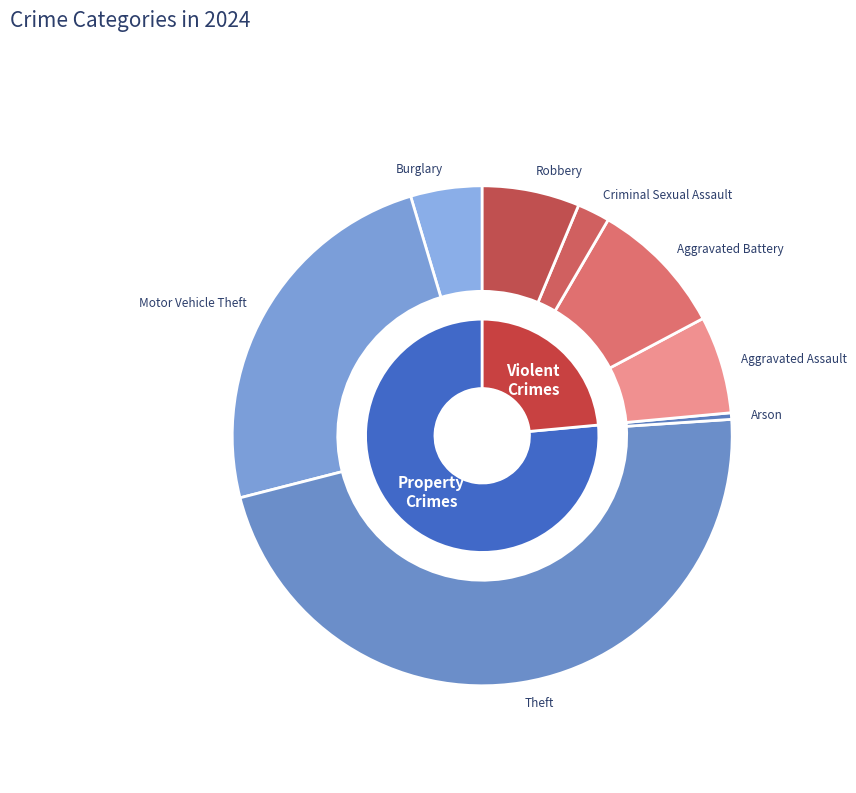

Does Aggravated Assault represent more than half of the total?

No